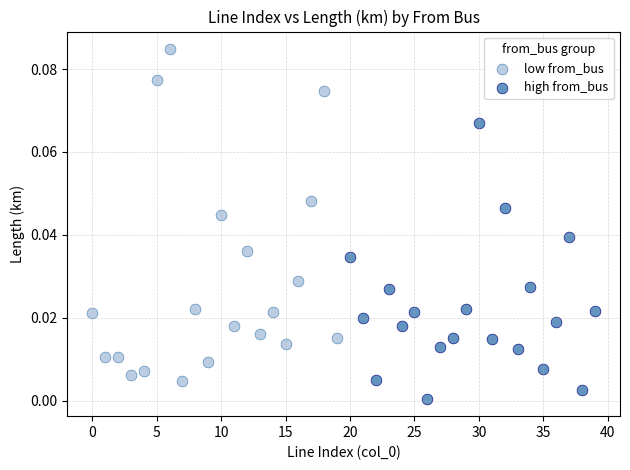

Which series has the widest spread of Y values?

low from_bus